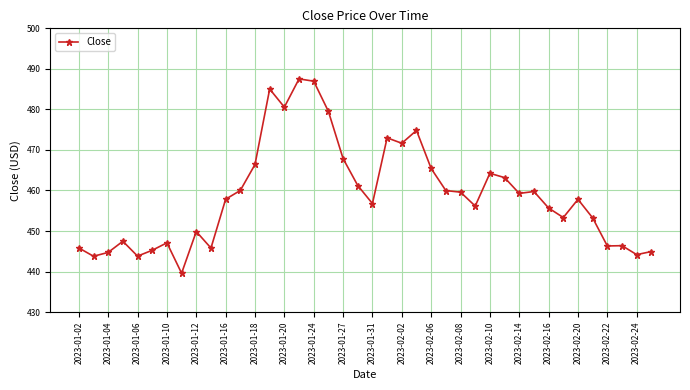

What is the value of the 4th point from the left?

447.5